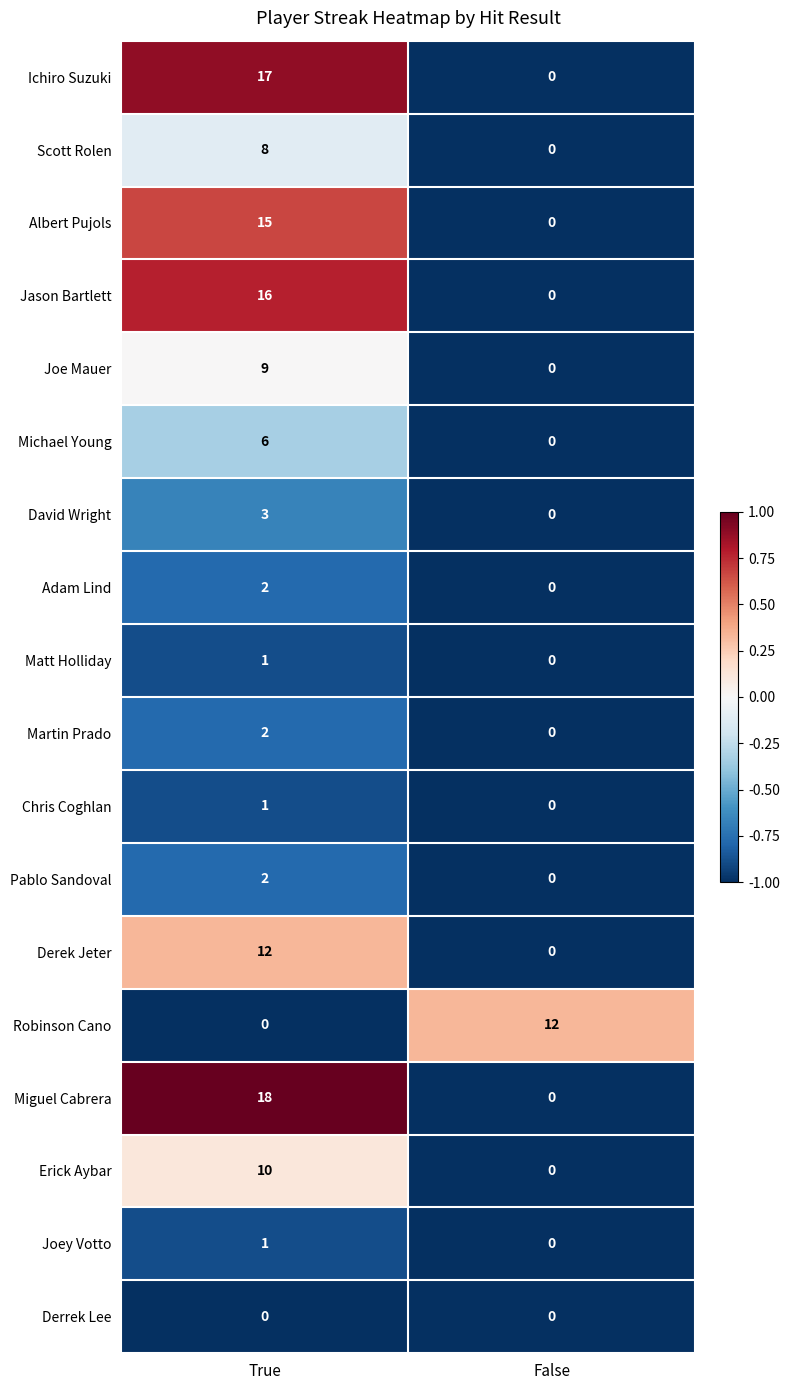

At which category is the sum across all series the highest?

True